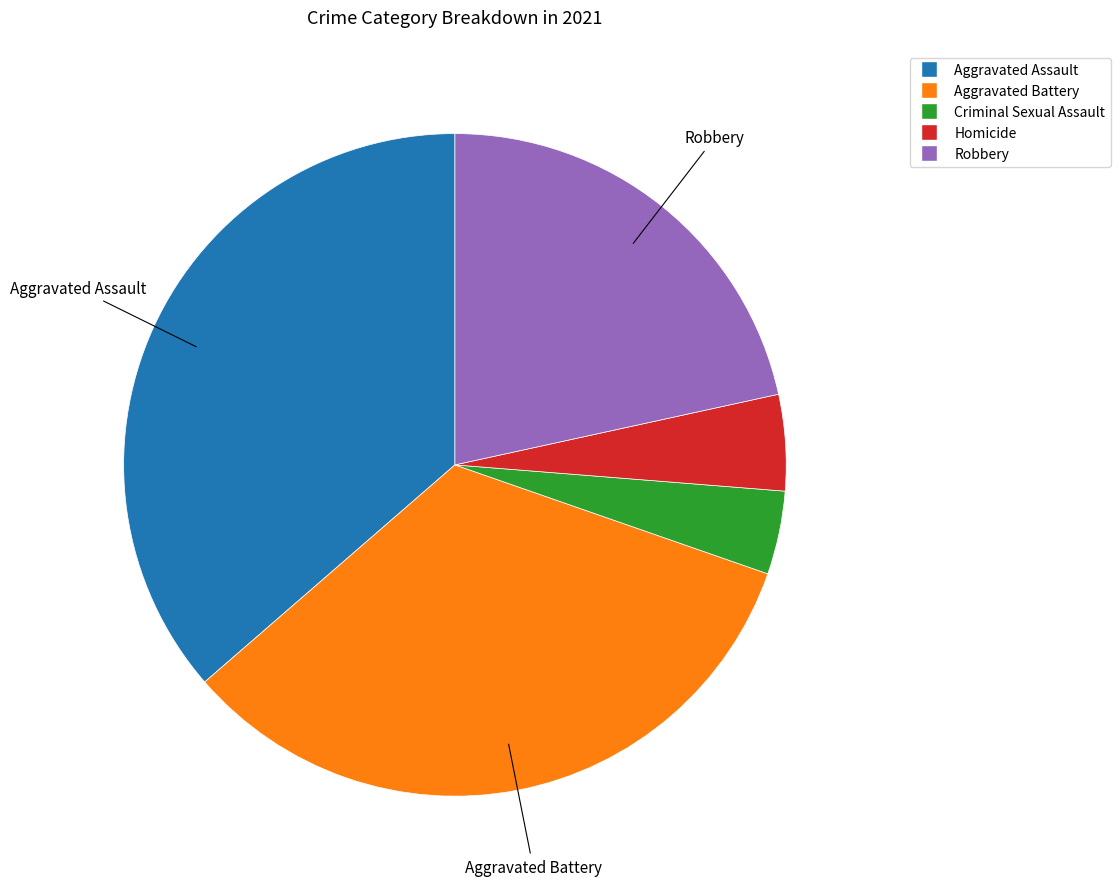

What is the largest slice in the pie chart?

Aggravated Assault